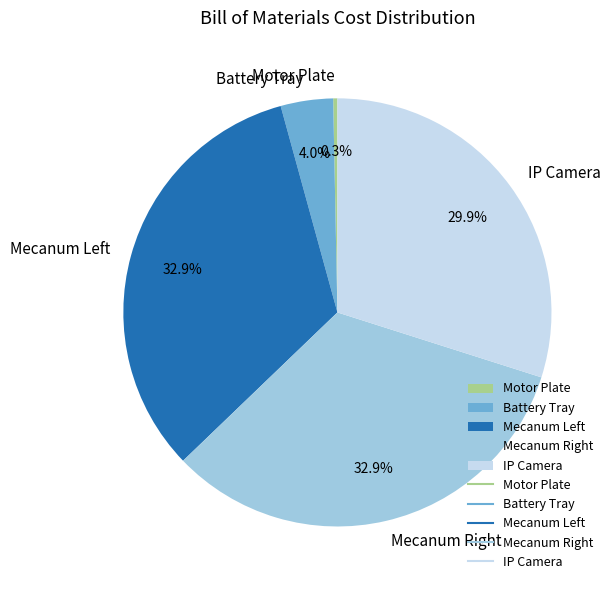

Combined, what portion of the pie is Battery Tray and IP Camera?

33.9%